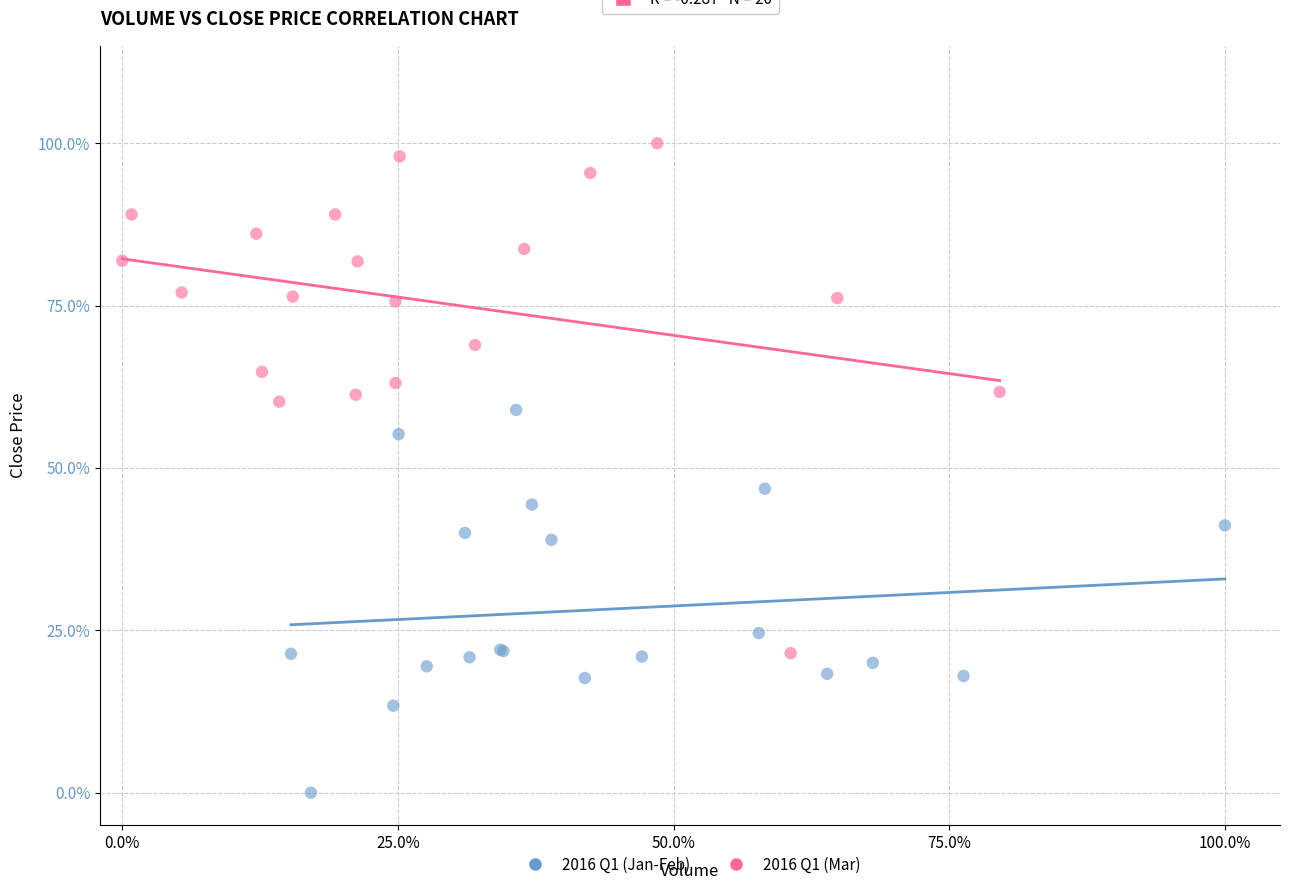

Which series reaches the maximum Y coordinate?

2016 Q1 (Mar)